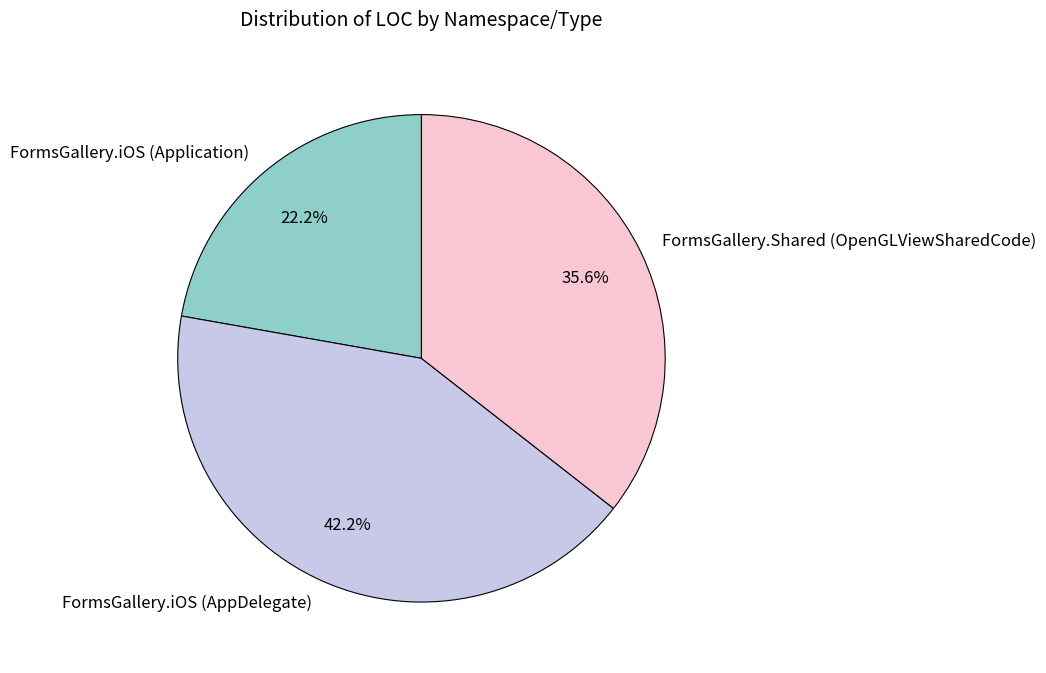

True or false: FormsGallery.Shared (OpenGLViewSharedCode) accounts for 36% of the total.

True